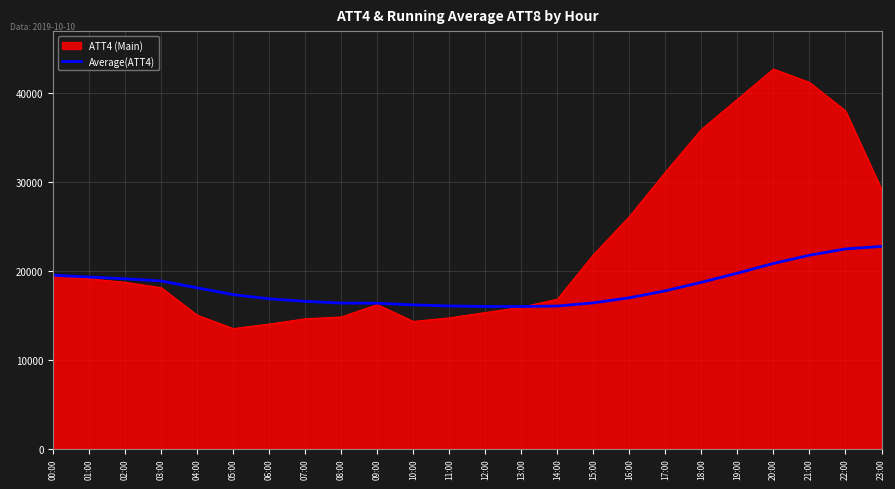

Which series has the largest total across all categories?

ATT4 (Main)